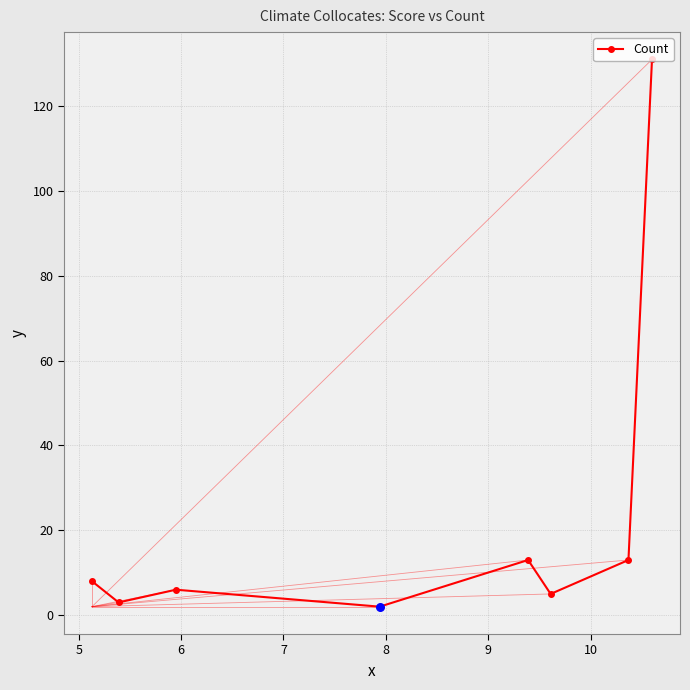

What is the difference between the second highest and second lowest values?

10